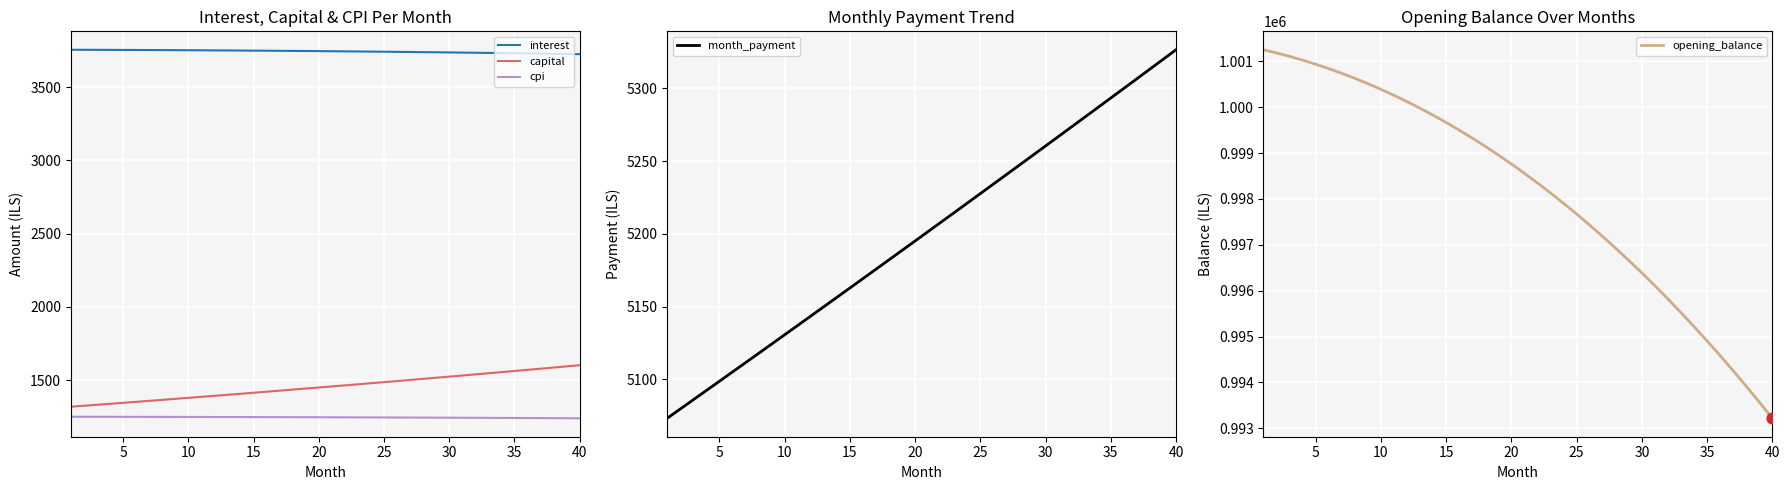

What is the total value across all series at 15?

1012458.2